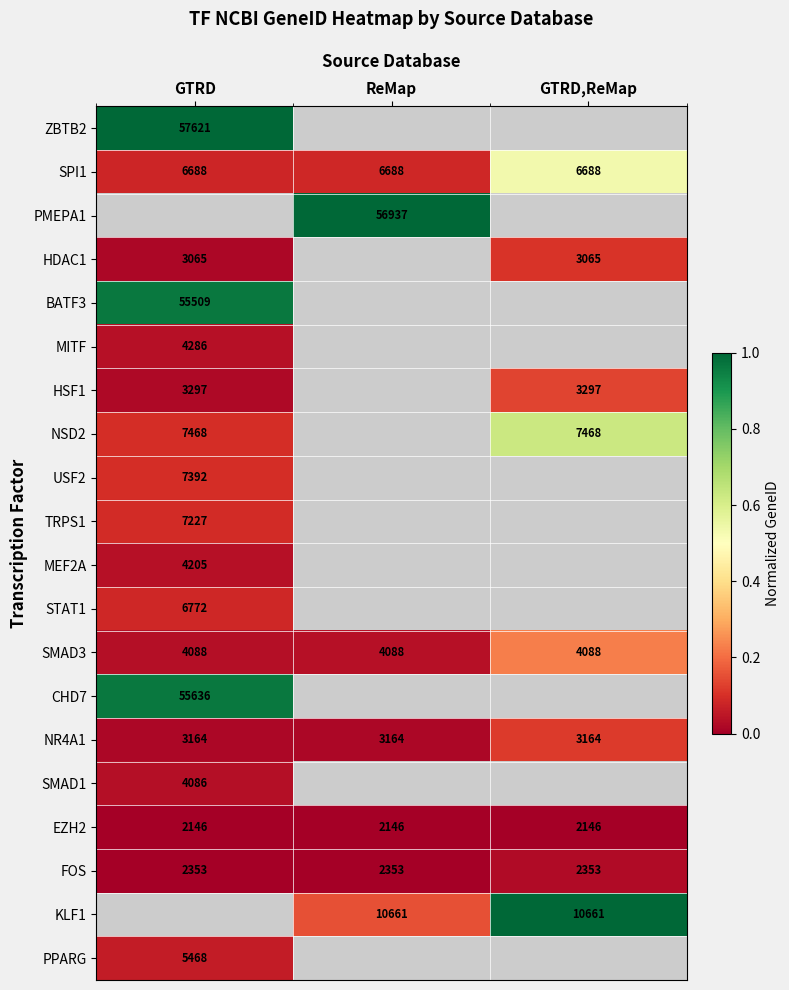

What is the maximum value for SPI1?

6688